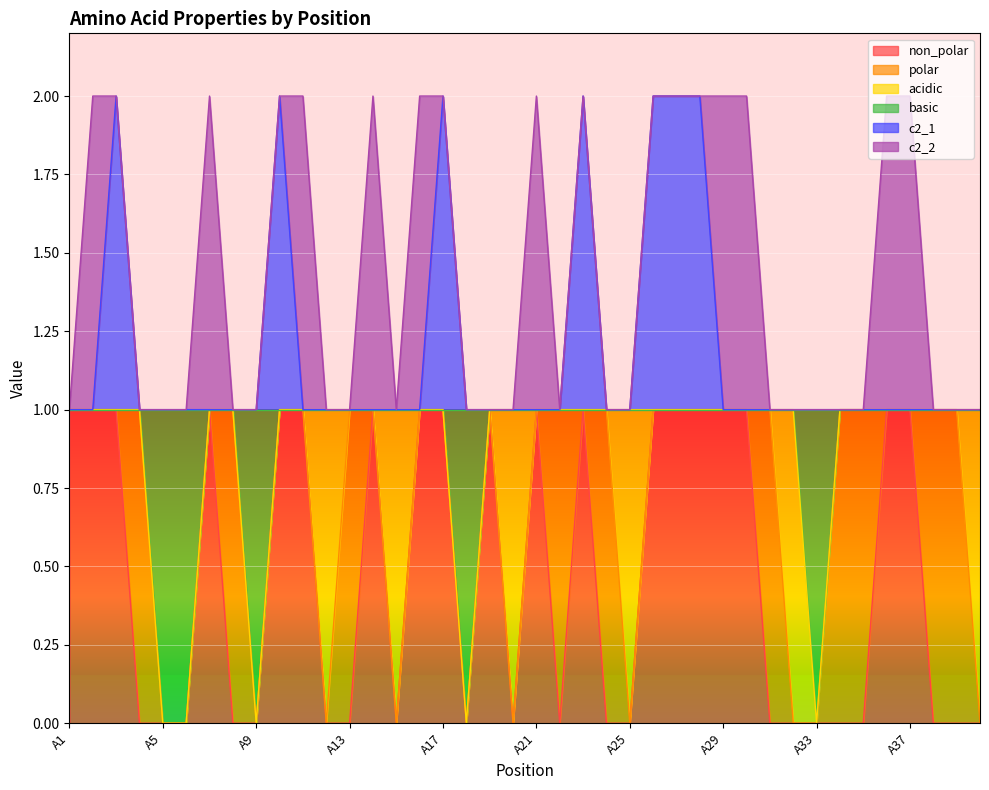

What are all the series names shown in the legend?

non_polar, polar, acidic, basic, c2_1, c2_2